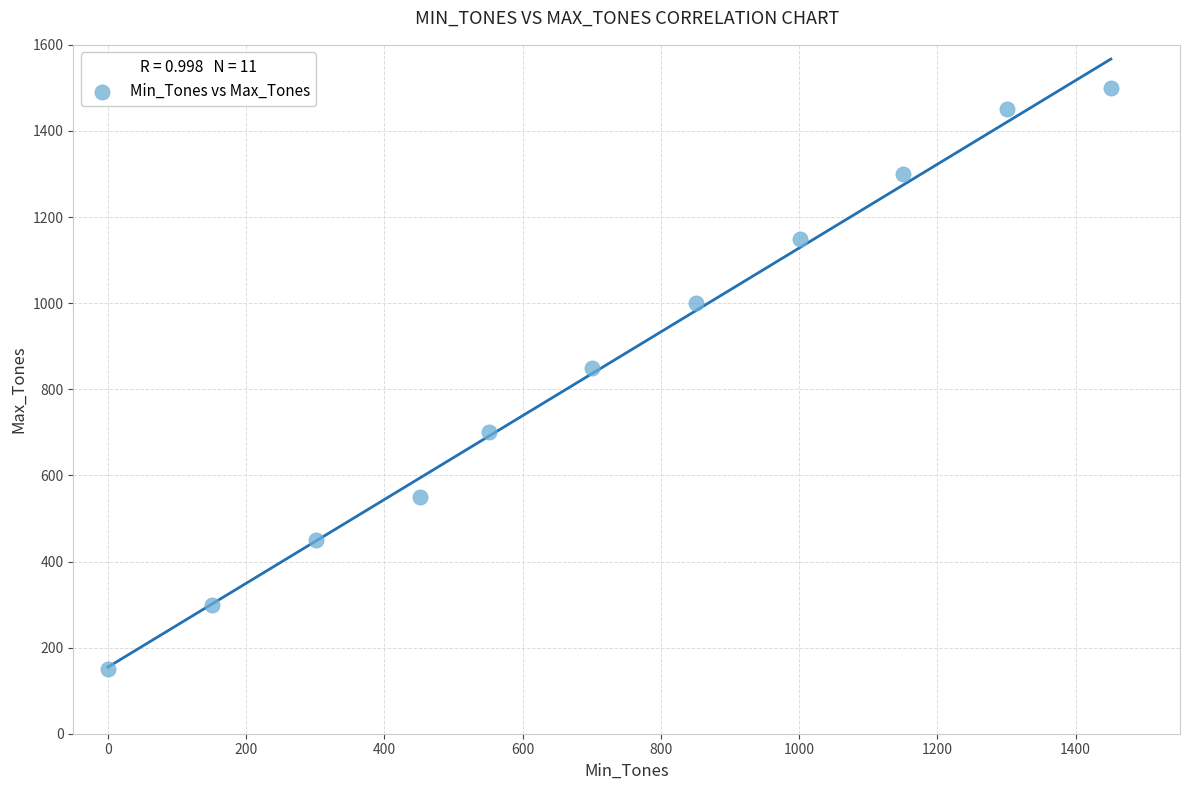

What Y value in the scatter plot is closest to 825?

850